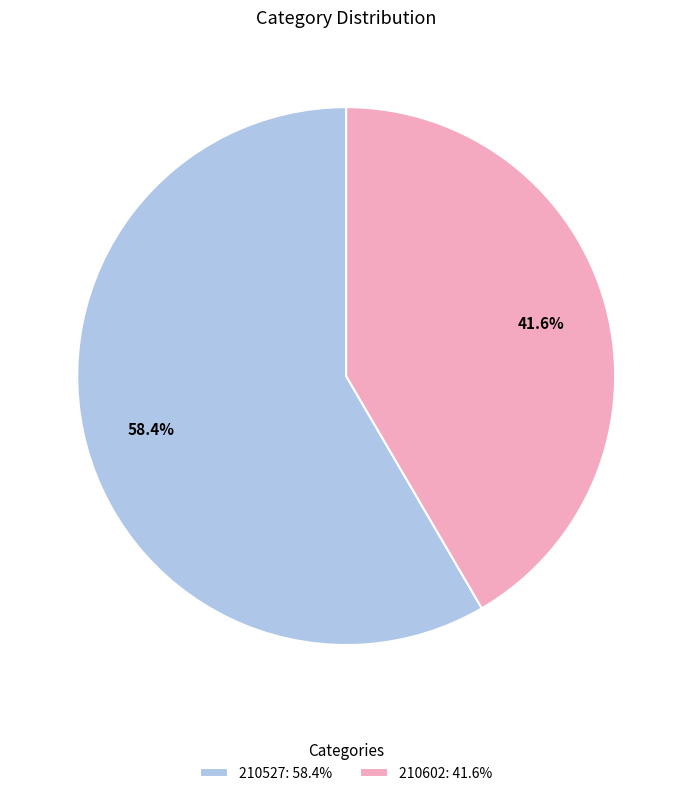

What percentage do 210527 and 210602 together represent?

100.0%